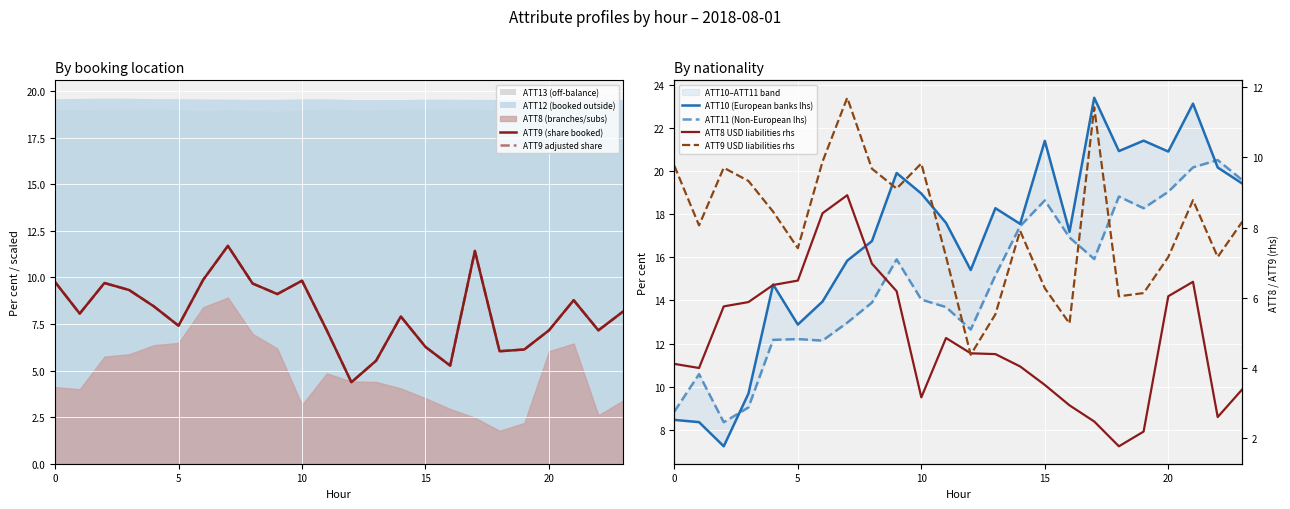

What is the average value of the ATT9 adjusted share series?

8.1